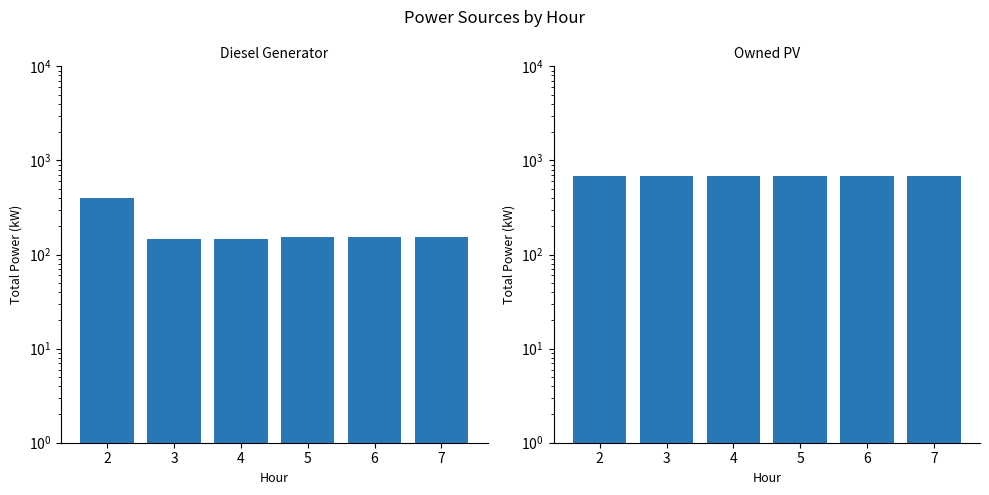

At which category does the chart reach its minimum across all series?

3